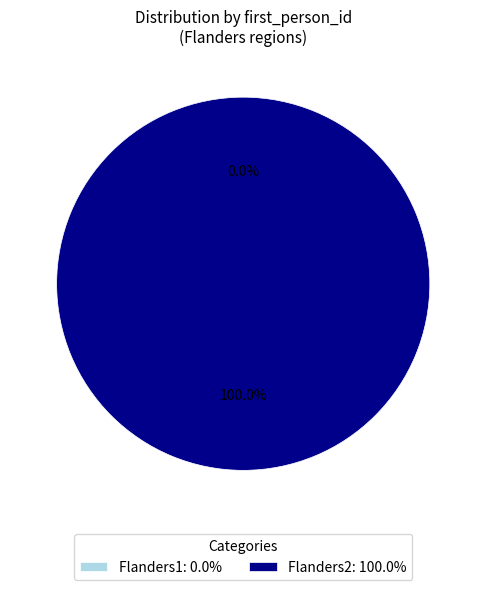

What is the majority slice?

Flanders2